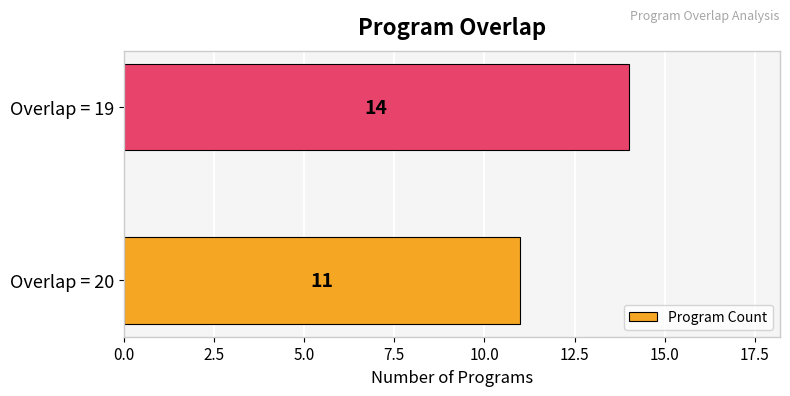

Reading top to bottom, transcribe all the data shown in this chart.

14	11